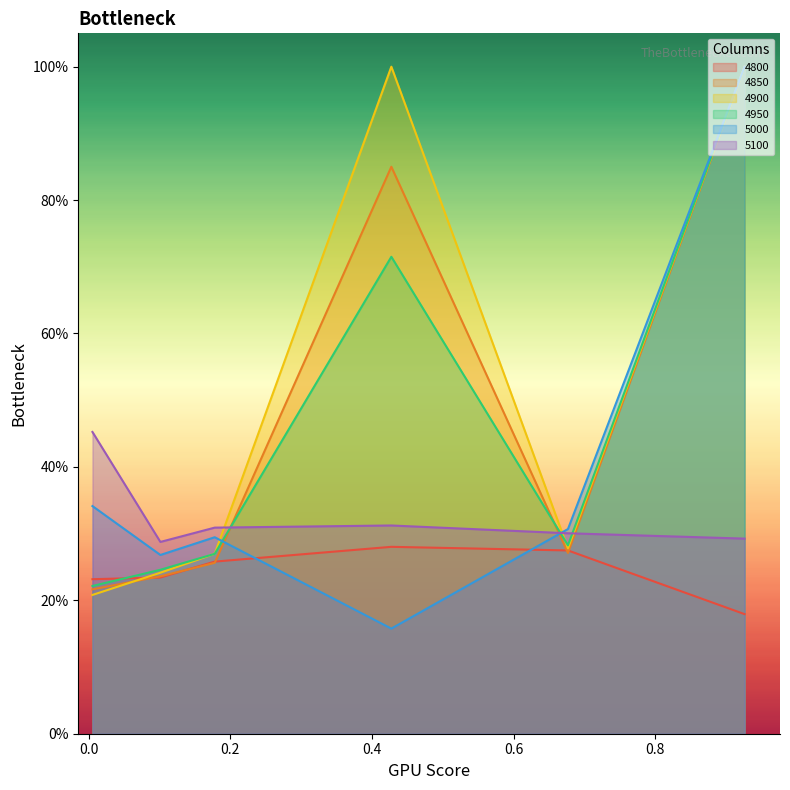

At how many categories does at least one series exceed 0?

6